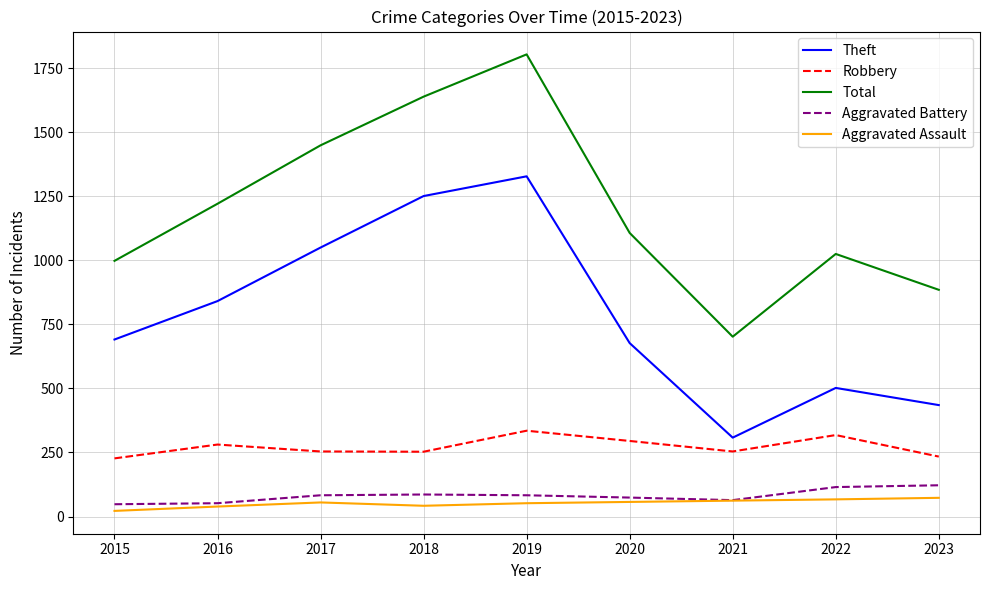

What value does the Theft series have at 2018?

1251